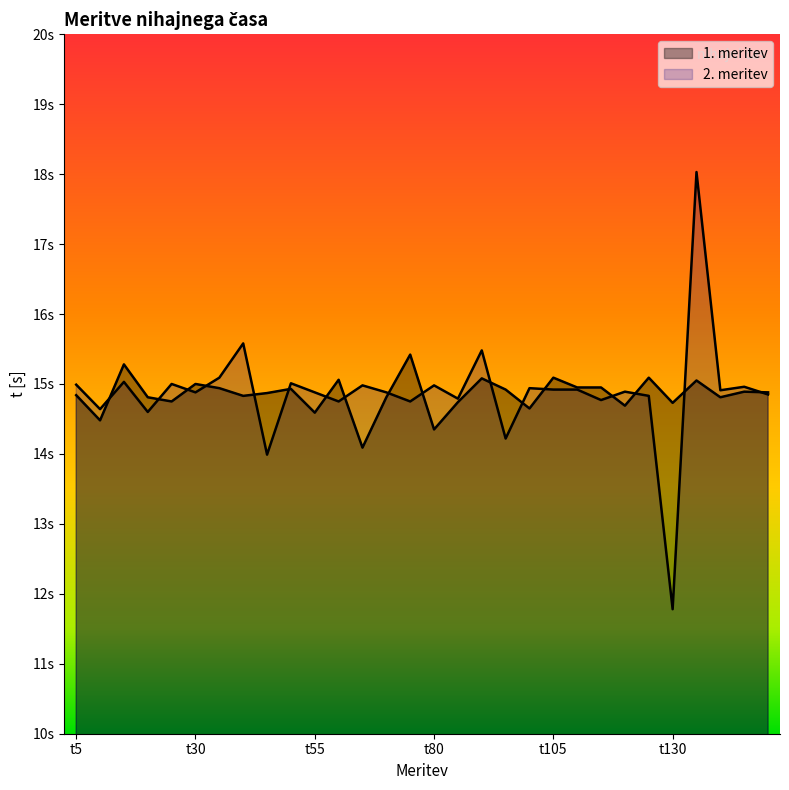

What is the value of the 1. meritev point at the 21st from the left?

15.1